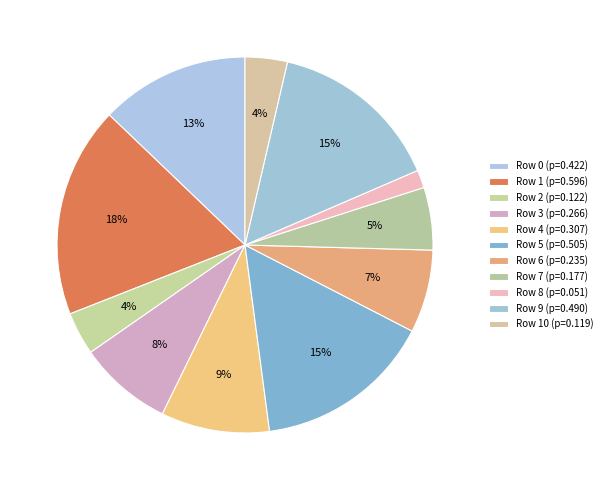

Count the number of slices in the pie.

11